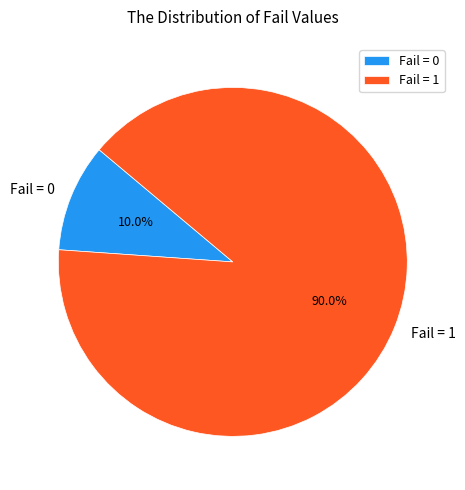

Between Fail = 1 and Fail = 0, which is larger?

Fail = 1